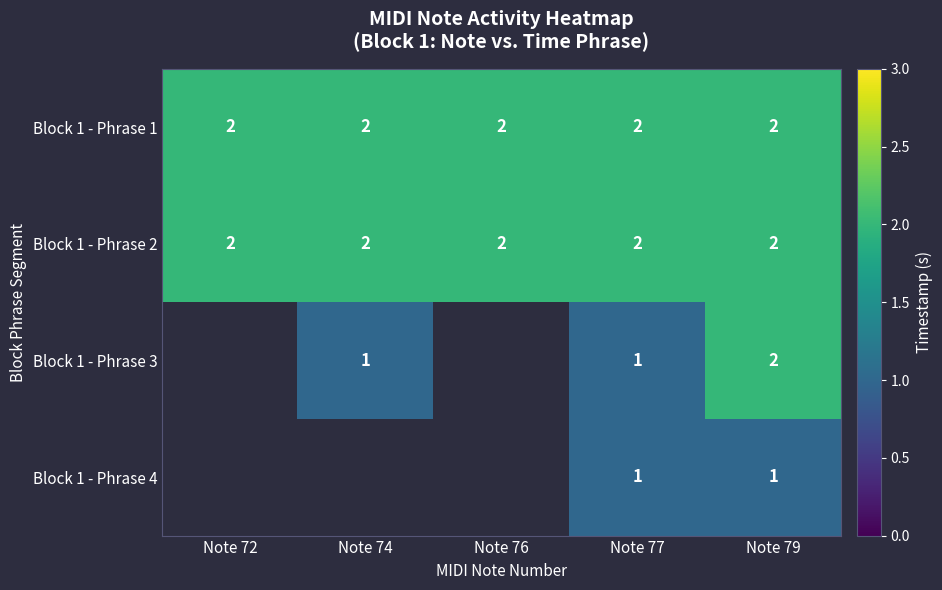

True or false: Block 1 - Phrase 3 has a value of 2 at Note 79.

True